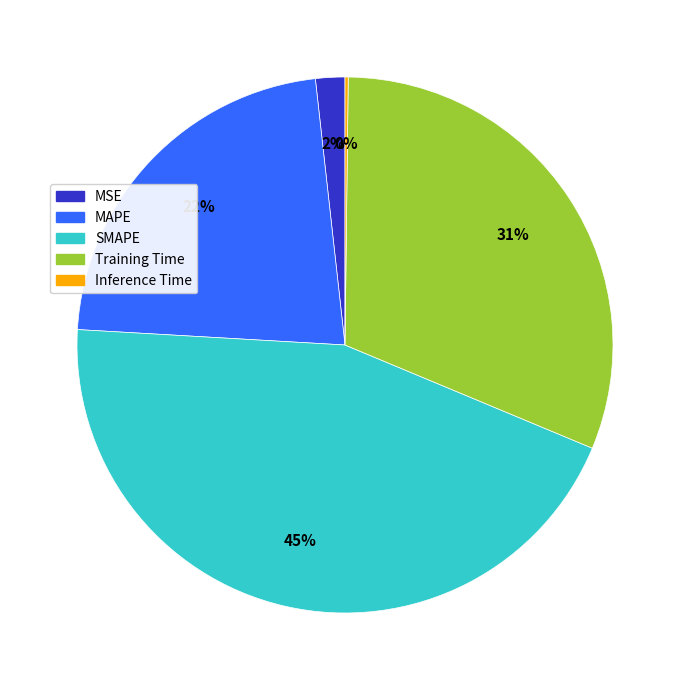

True or false: MAPE accounts for 22% of the total.

True